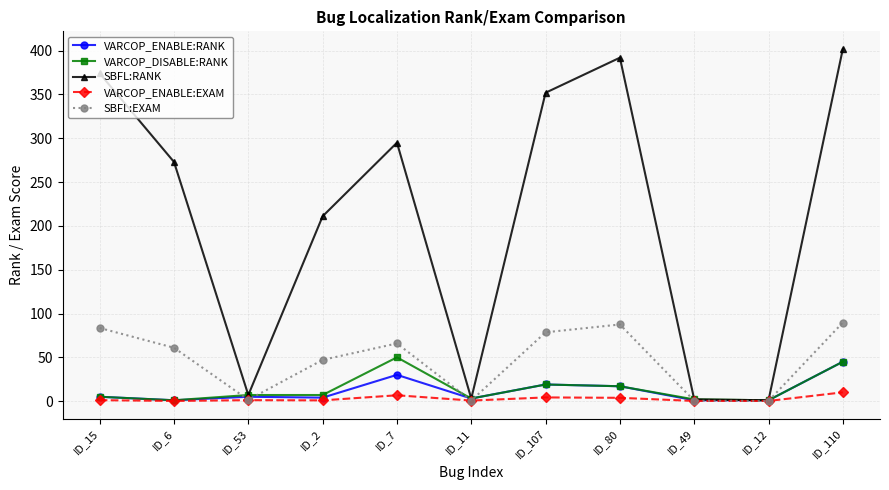

The SBFL:EXAM series shows 61.2 at ID_110. True or false?

False